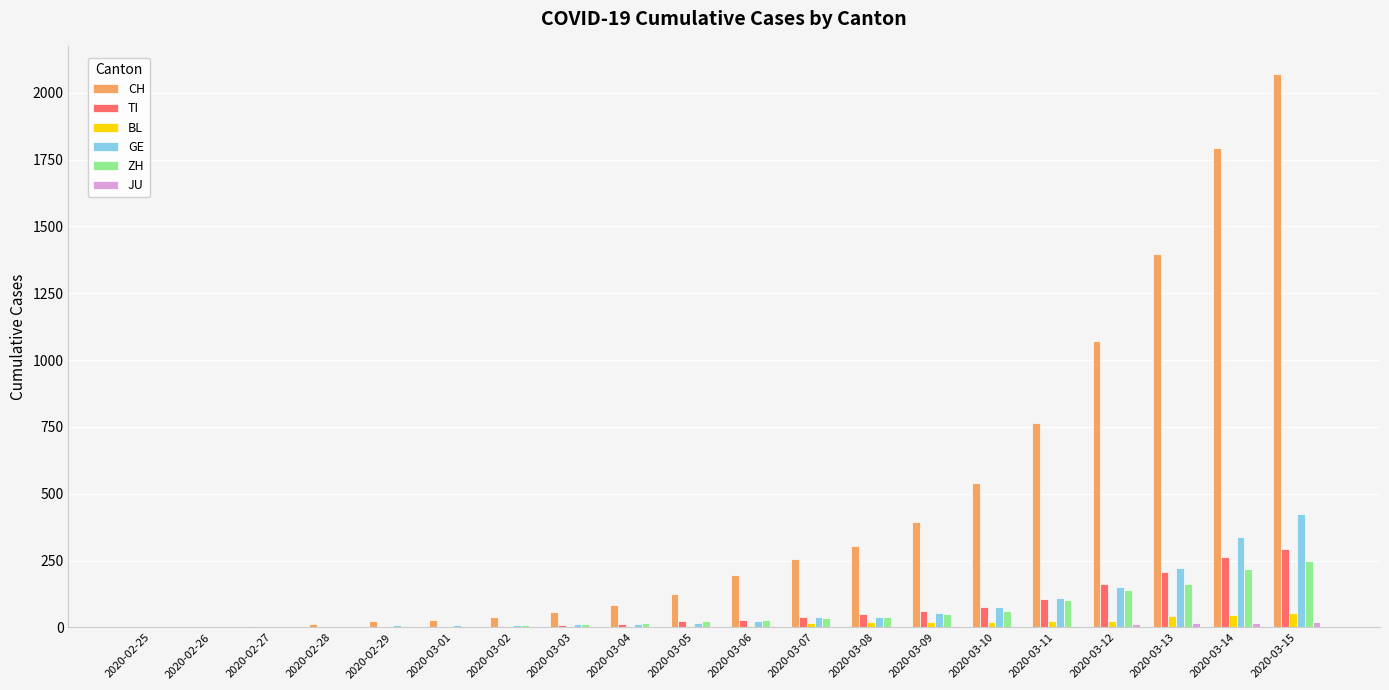

At which category is the sum across all series the highest?

2020-03-15